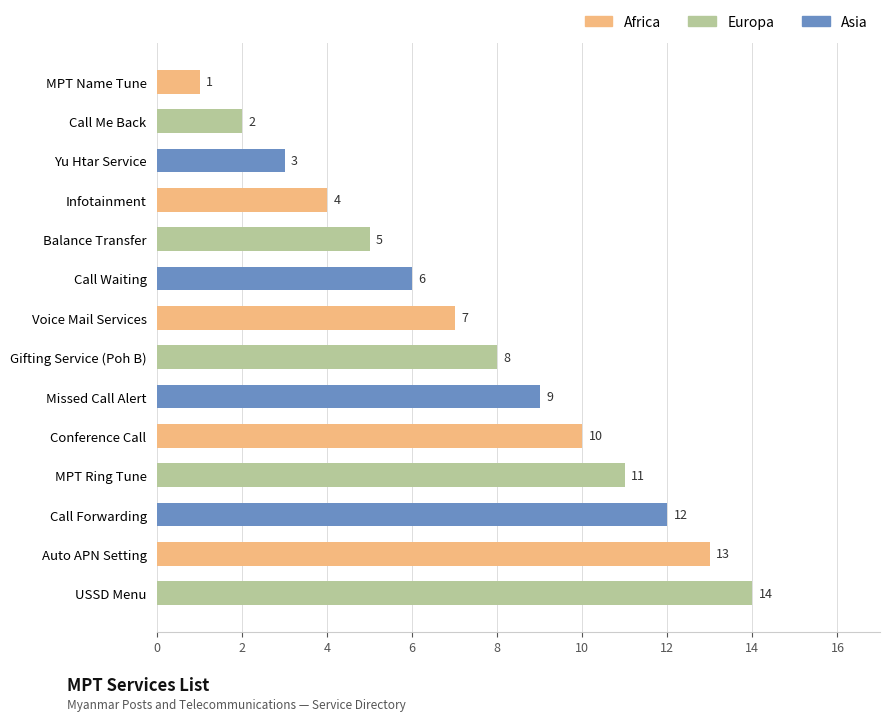

Which category has the lowest value across all series?

MPT Name Tune